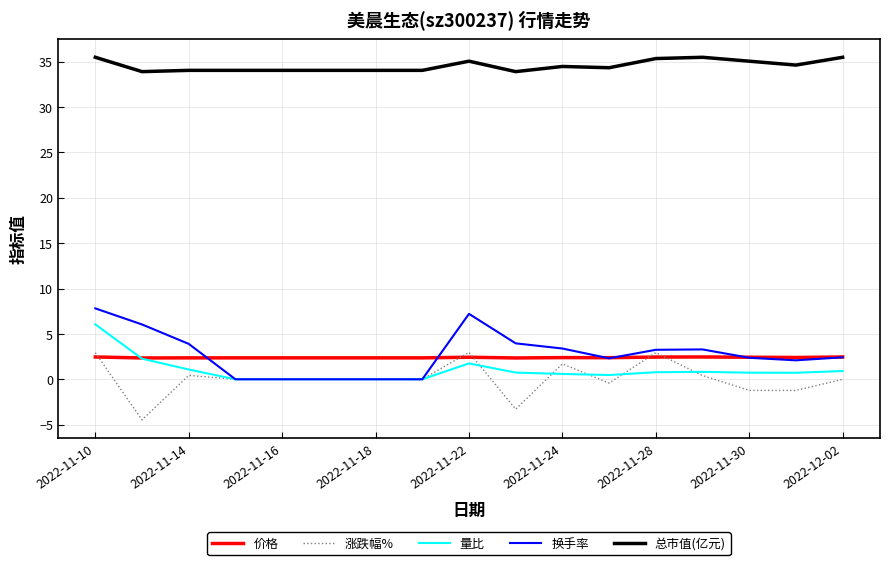

True or false: 总市值(亿元) and 价格 intersect in this chart.

False